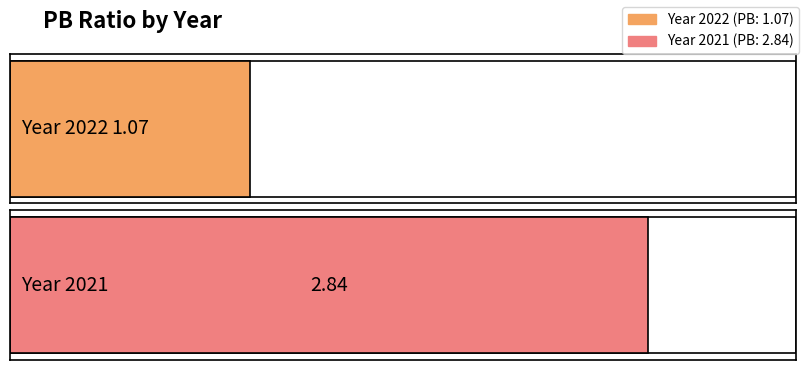

The value at 2022 is 1.1. True or false?

True